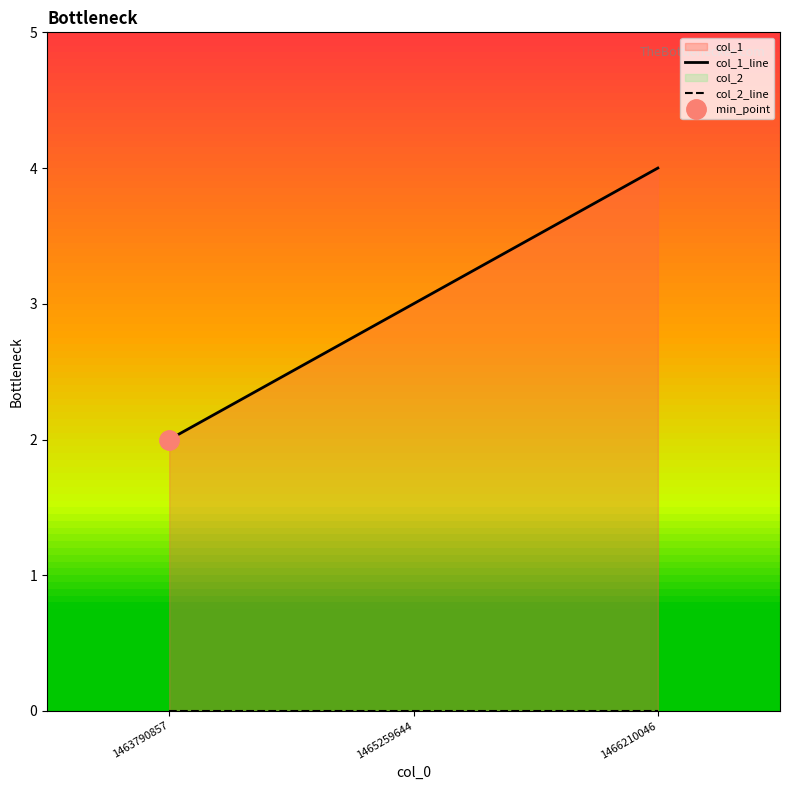

What is the spread (max minus min) of values at 1465259644?

3